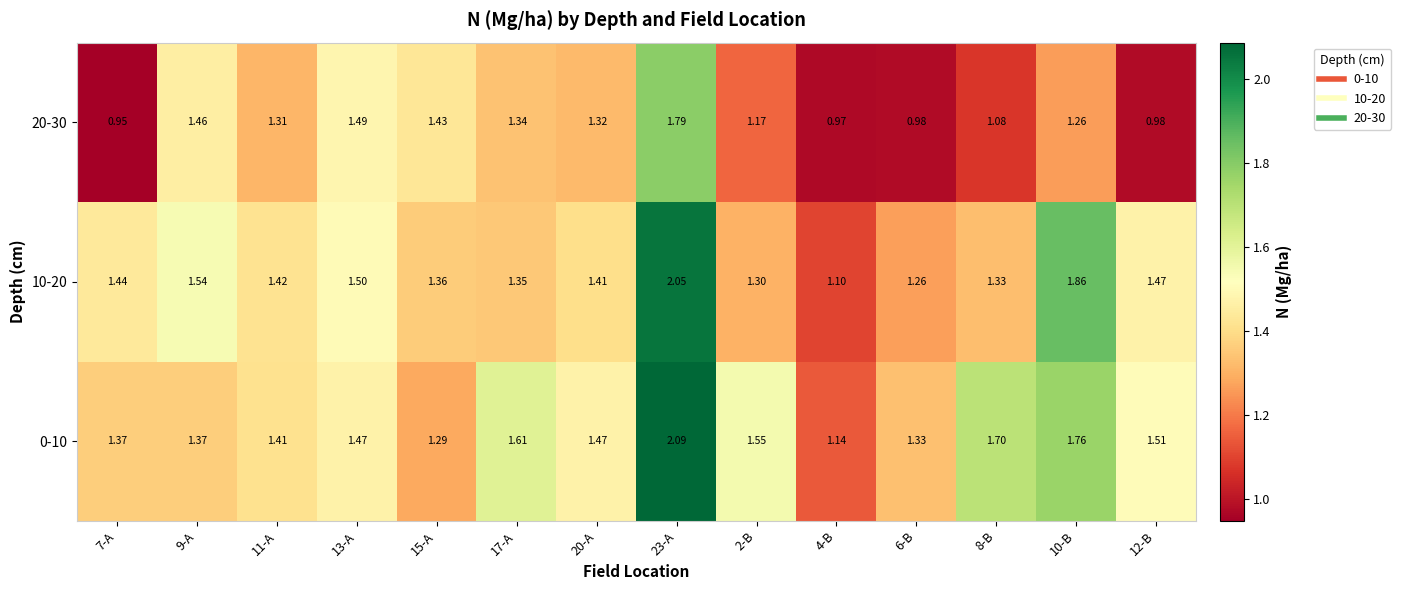

What is the maximum value shown in the chart?

2.1